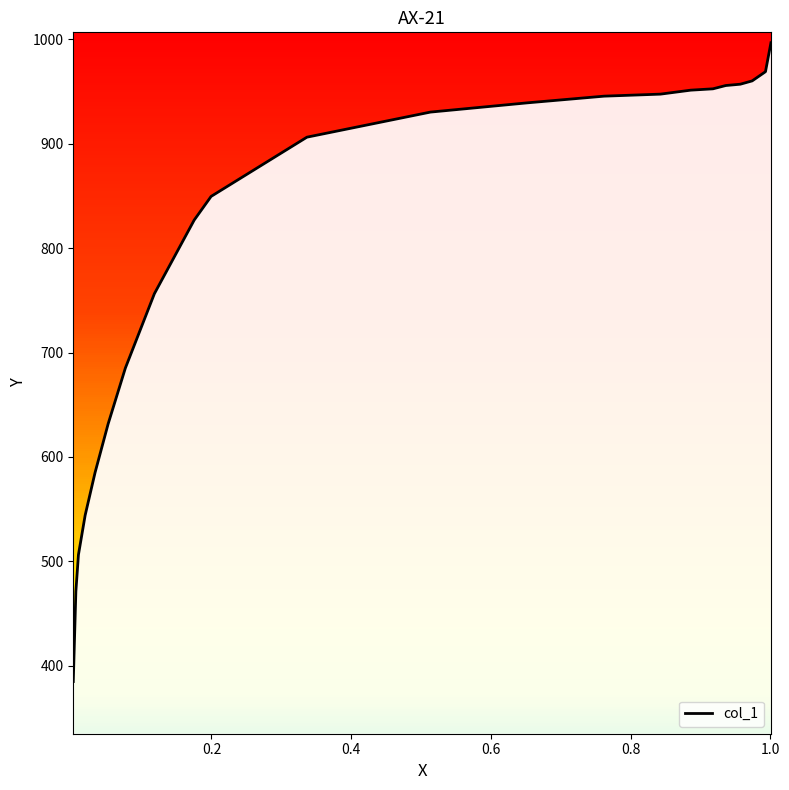

Which category has the lowest value across all series?

0.0022